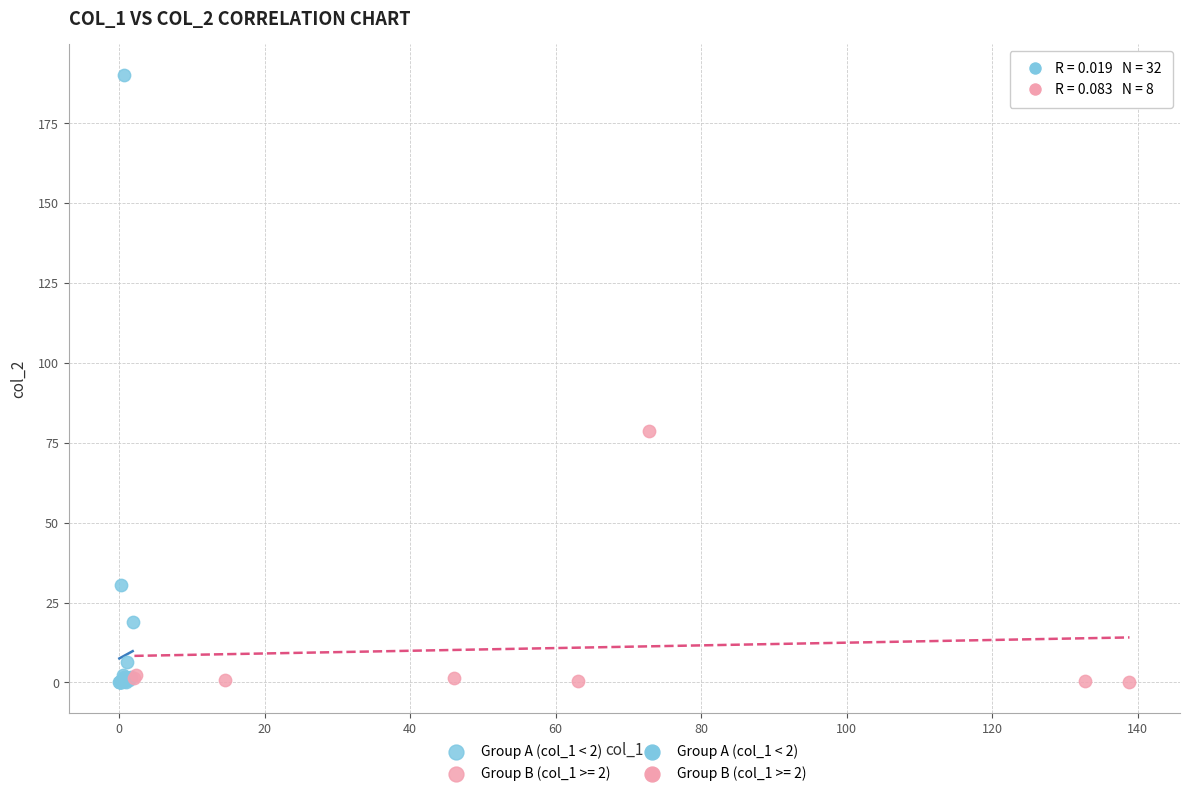

Which series has the largest Y range (max minus min)?

Group A (col_1 < 2)